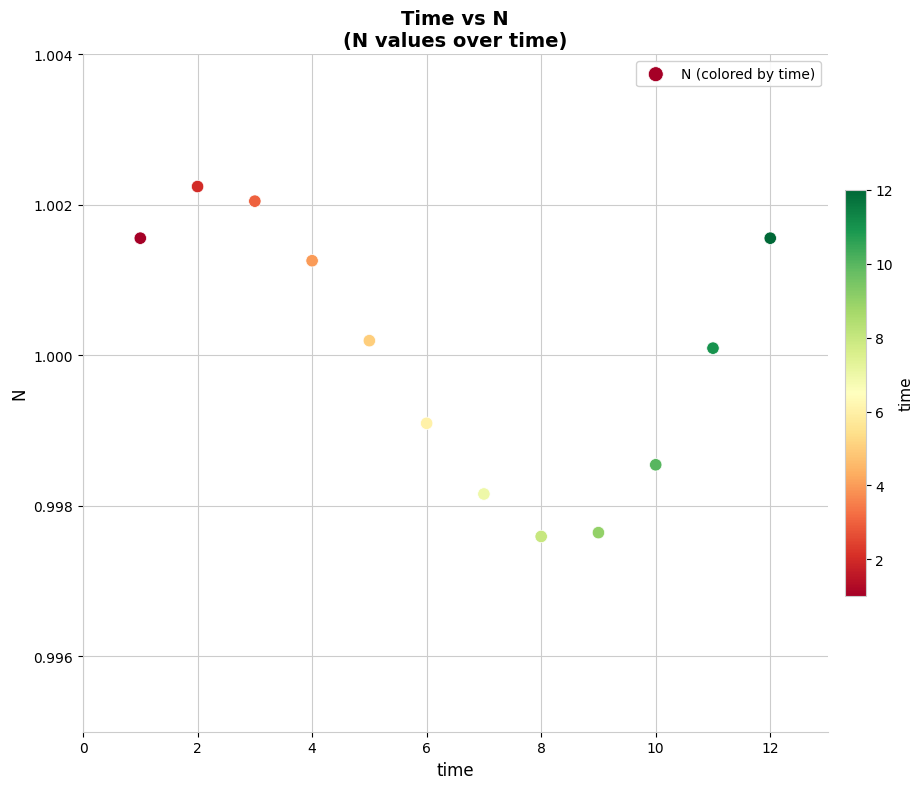

What is the average X value?

6.5